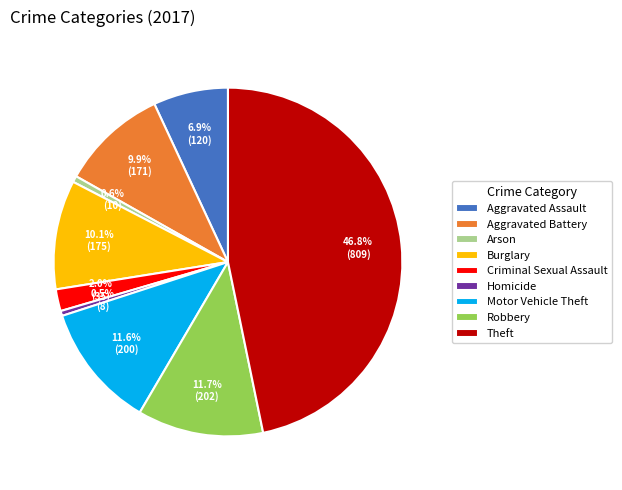

To the nearest percent, what is the combined percentage of Criminal Sexual Assault and Robbery?

14%